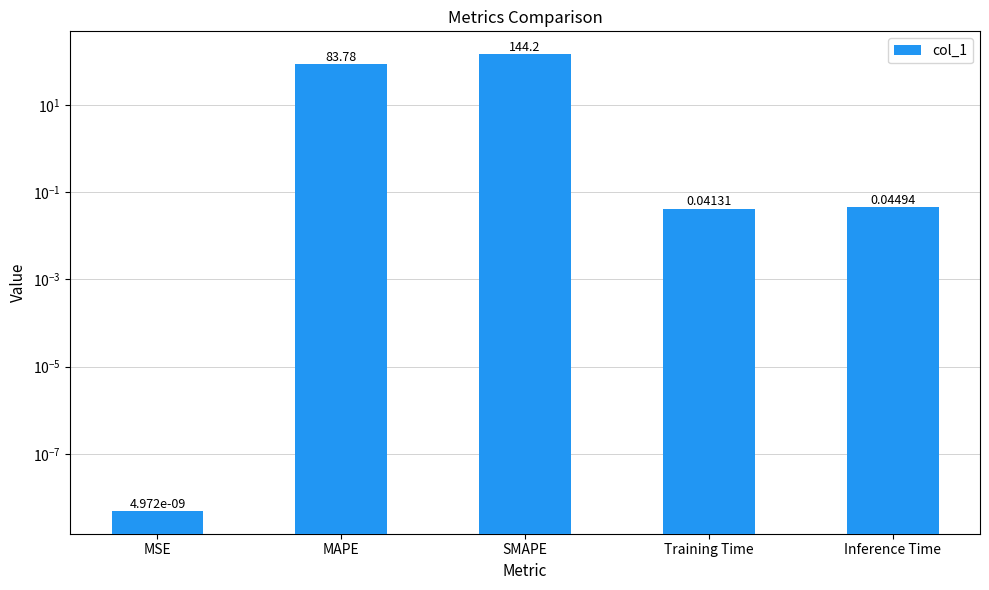

What is the label of the 2nd bar from the right?

Training Time